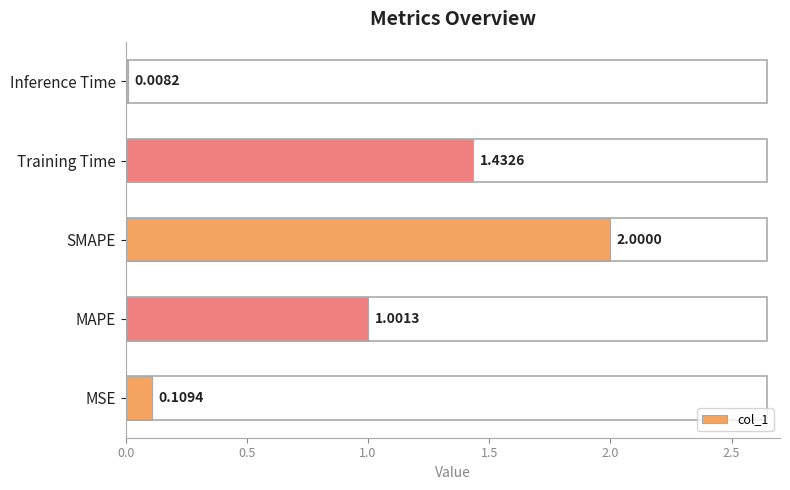

List the labels in order of value, largest first.

SMAPE, Training Time, MAPE, MSE, Inference Time